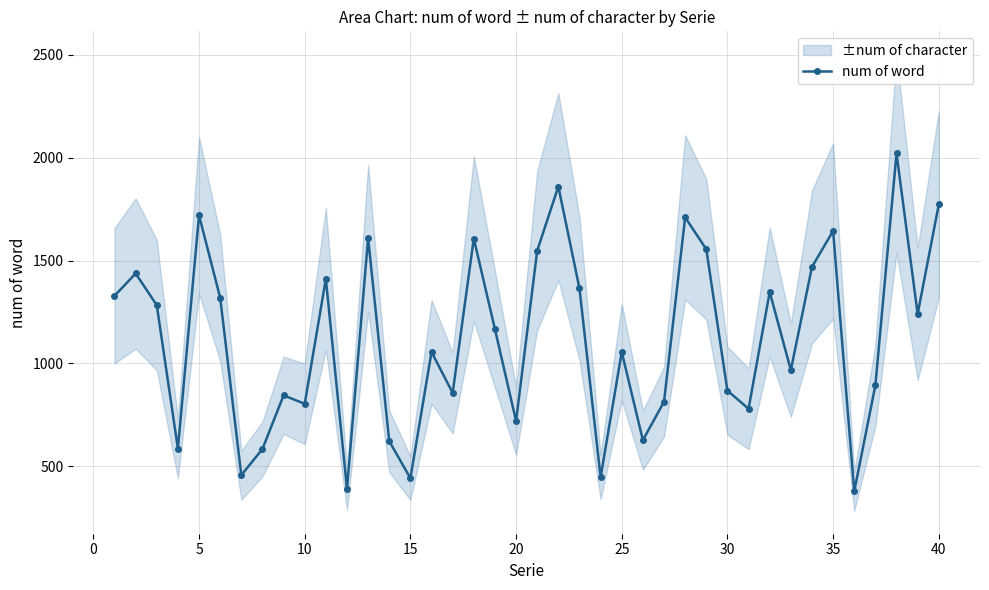

The value of num of word at 25 is 1764. True or false?

False